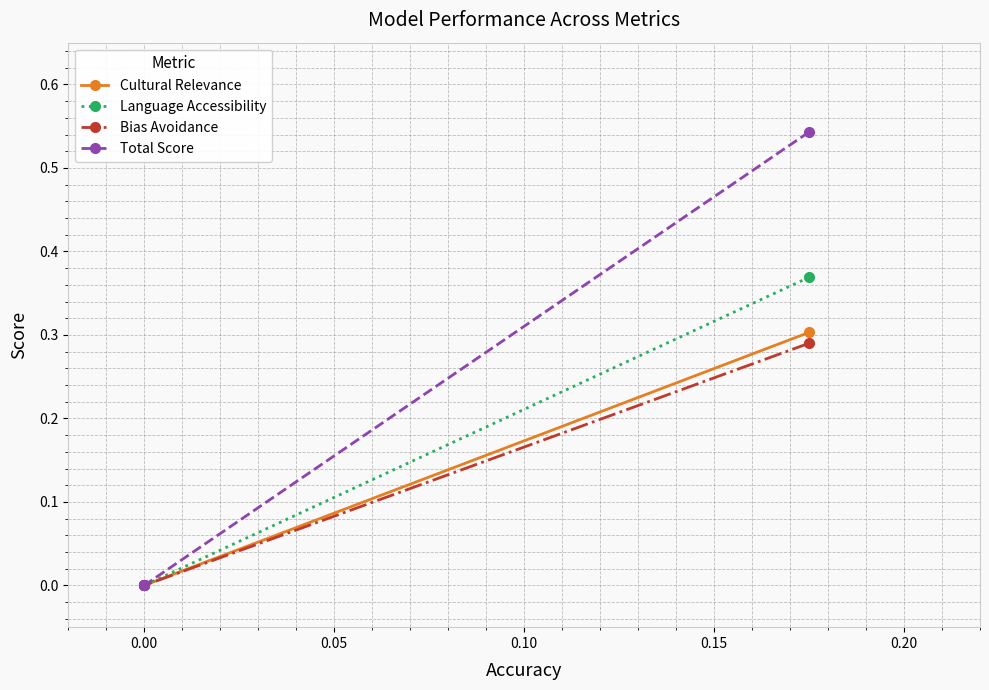

Which series has the largest range (max minus min)?

Total Score